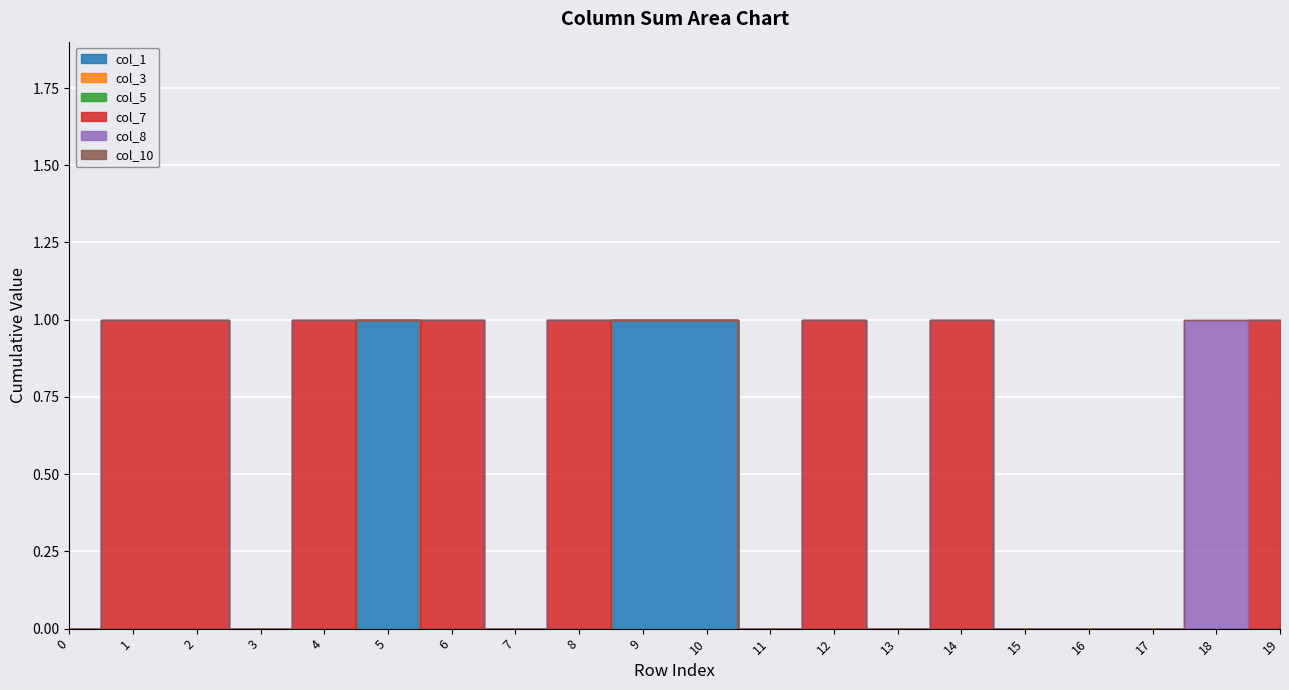

Reading left to right, transcribe all the data shown in this chart.

col_1: 0	0	0	0	0	1	0	0	0	1	1	0	0	0	0	0	0	0	0	0
col_3: 0	0	0	0	0	0	0	0	0	0	0	0	0	0	0	0	0	0	0	0
col_5: 0	0	0	0	0	0	0	0	0	0	0	0	0	0	0	0	0	0	0	0
col_7: 0	1	1	0	1	0	1	0	1	0	0	0	1	0	1	0	0	0	0	1
col_8: 0	0	0	0	0	0	0	0	0	0	0	0	0	0	0	0	0	0	1	0
col_10: 0	0	0	0	0	0	0	0	0	0	0	0	0	0	0	0	0	0	0	0